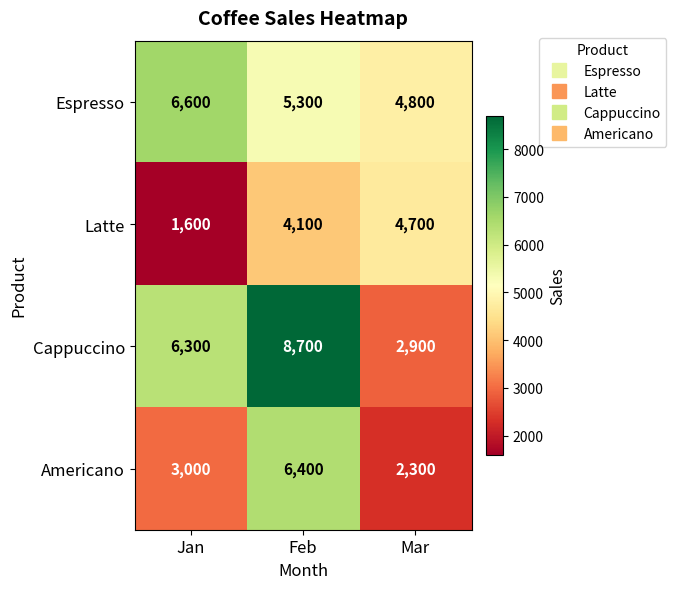

Where is Espresso nearest to the value 5700?

Feb